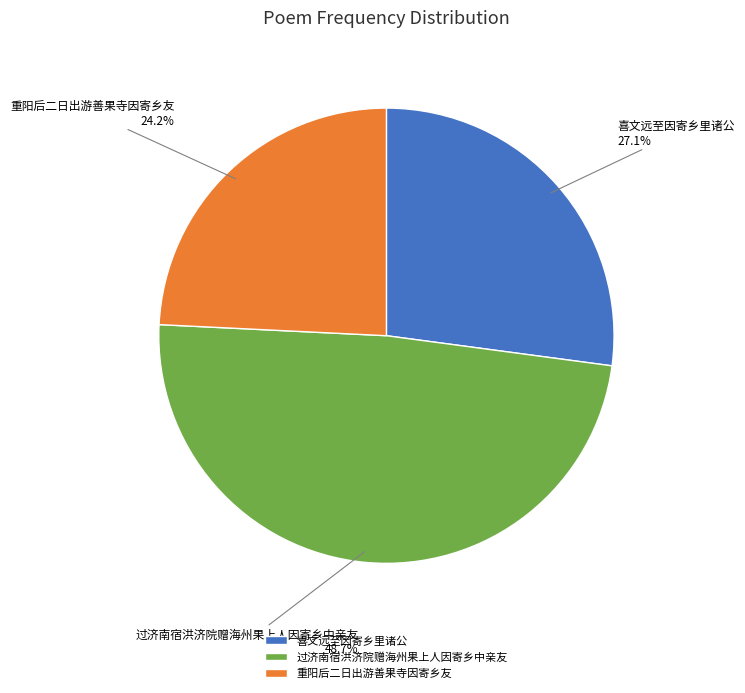

Rank the categories by value from lowest to highest.

重阳后二日出游善果寺因寄乡友, 喜文远至因寄乡里诸公, 过济南宿洪济院赠海州果上人因寄乡中亲友